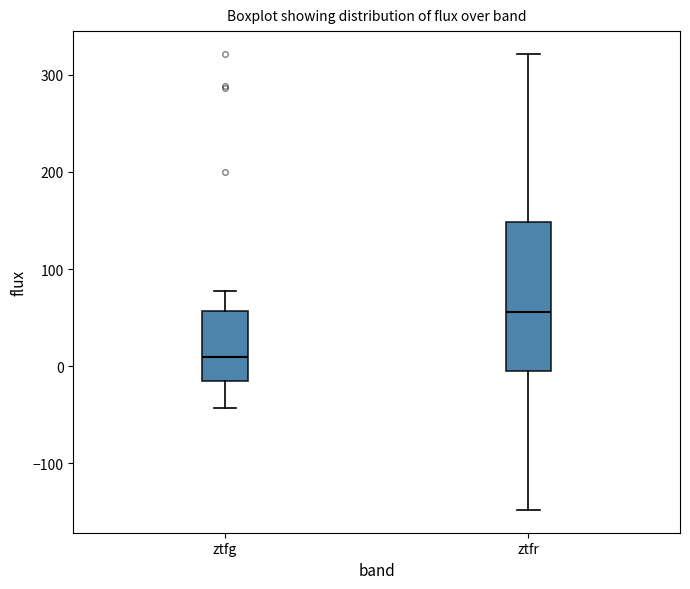

Comparing the boxes themselves (not the whiskers), which one is the tallest?

ztfr